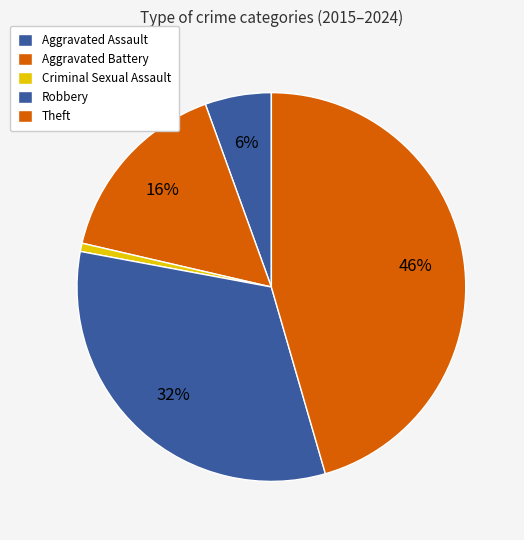

What is the smallest slice in the pie chart?

Criminal Sexual Assault